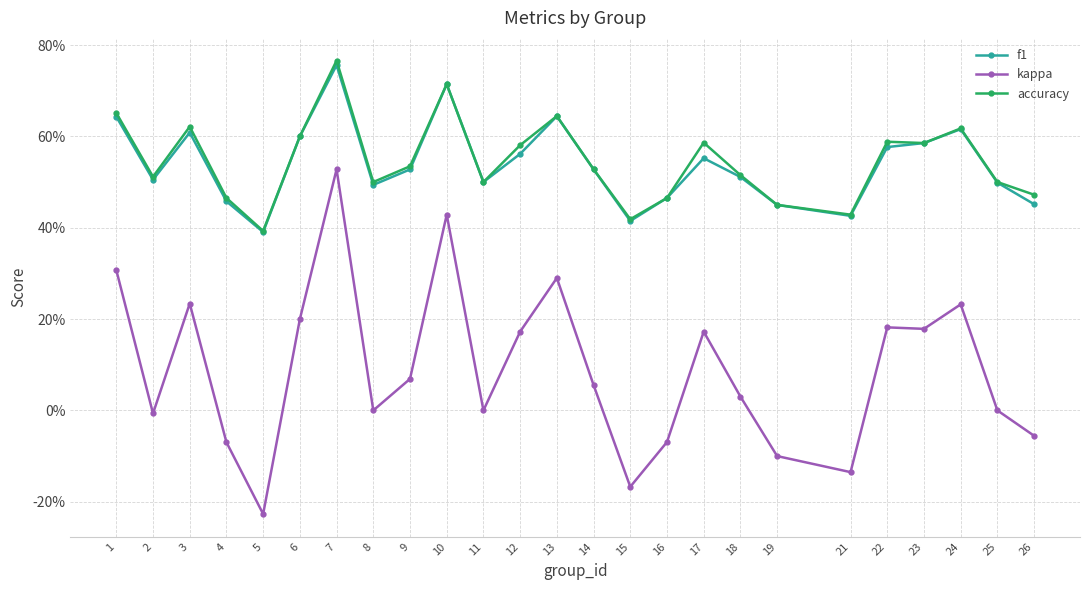

Is the value of f1 at 4 greater than the value of accuracy at 19?

Yes